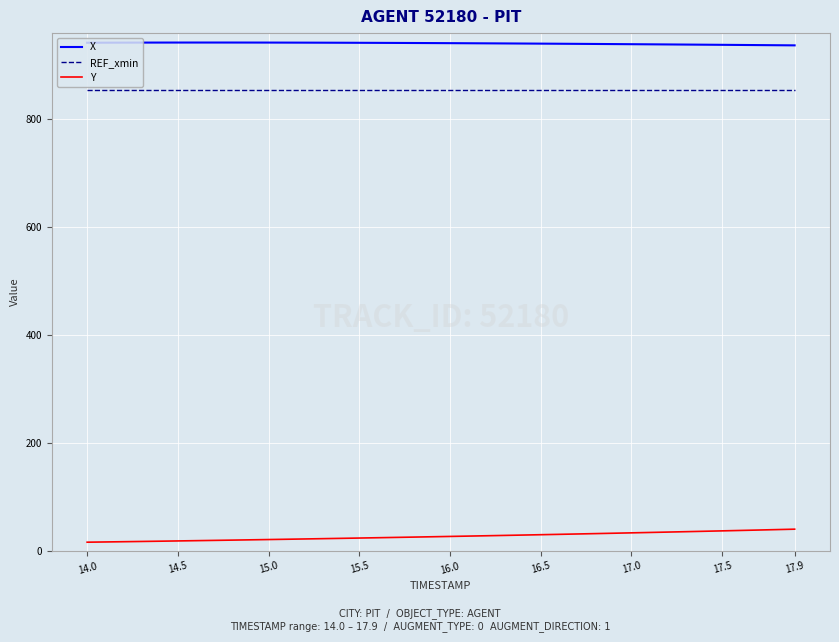

What is the difference between the second highest and minimum values in the Y series?

23.3